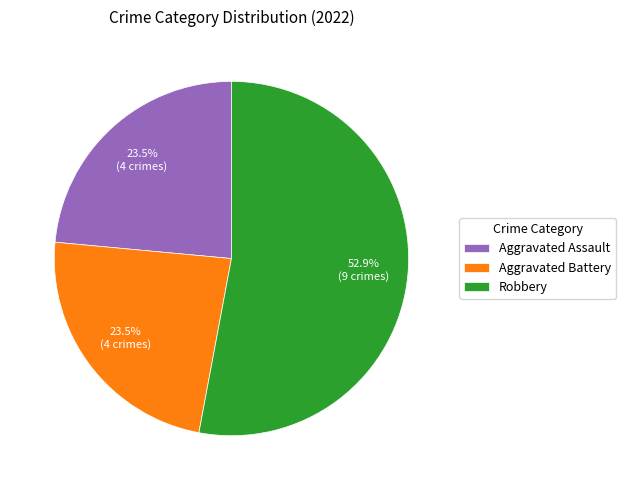

To the nearest percent, what is the combined percentage of Aggravated Battery and Robbery?

76%